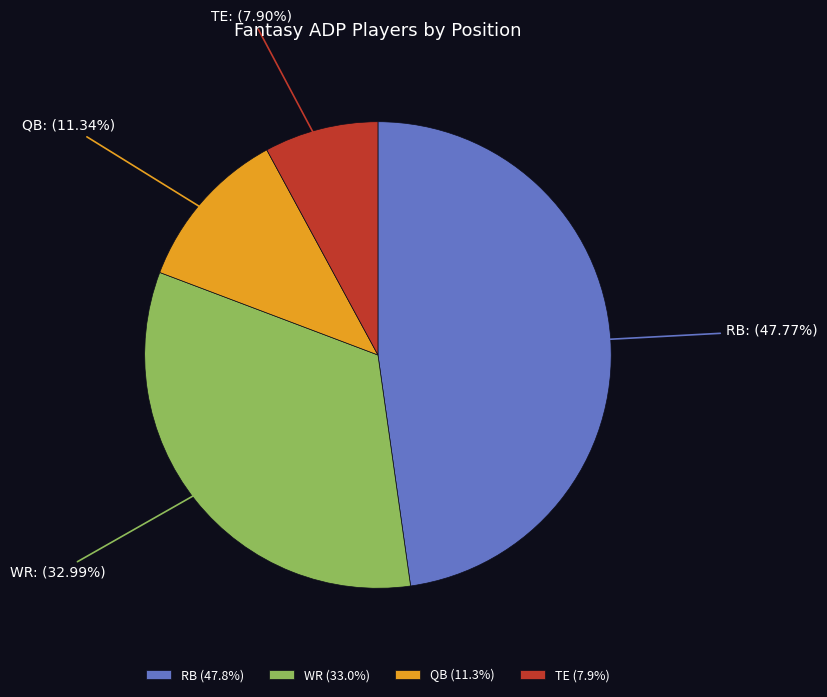

How many slices are in this pie chart?

4